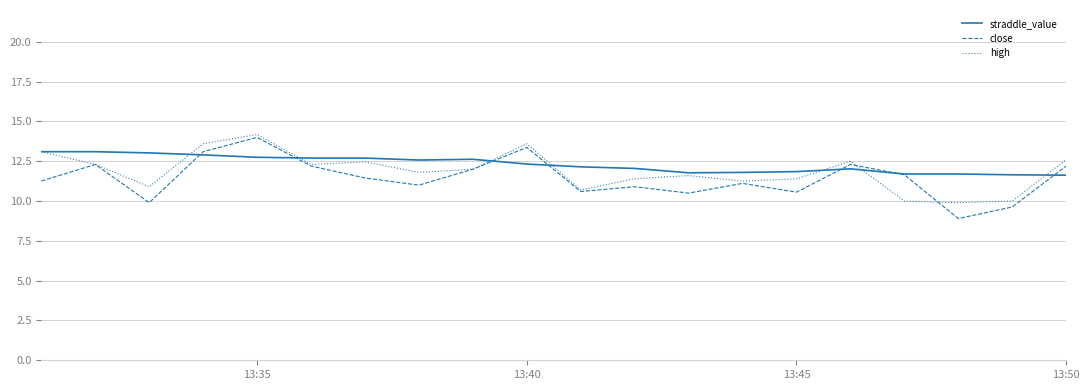

What is the maximum value shown in the chart?

14.2